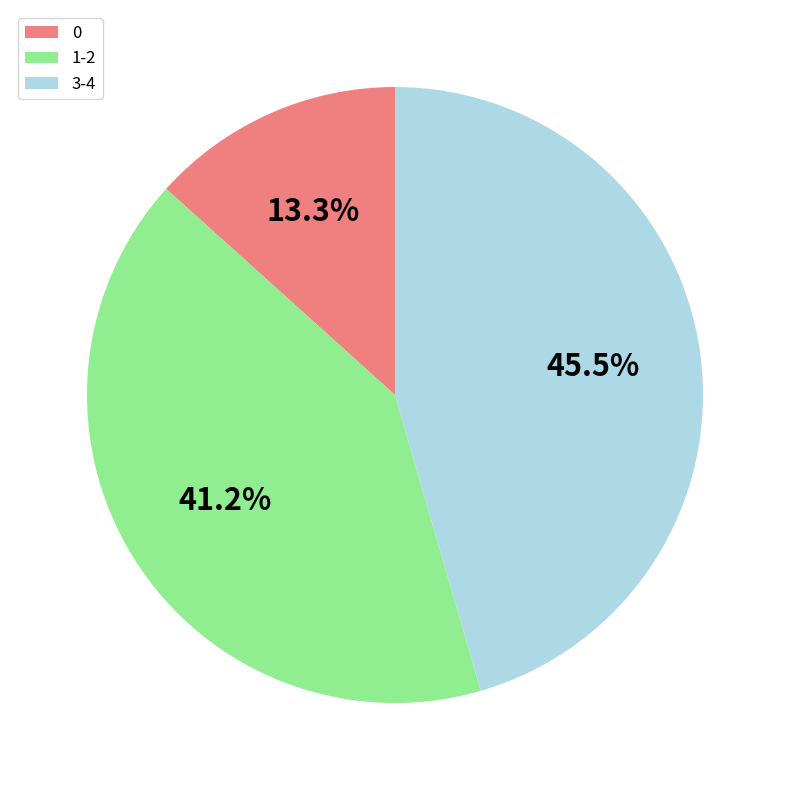

Is there a majority slice in this chart?

No